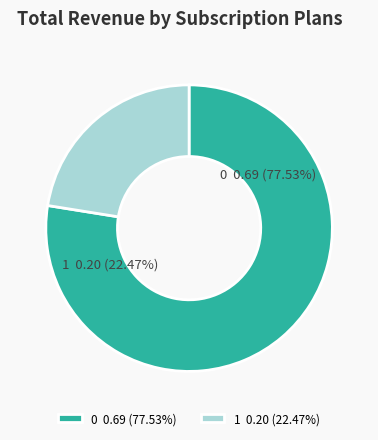

To the nearest percent, what percentage of the pie is 1?

22%